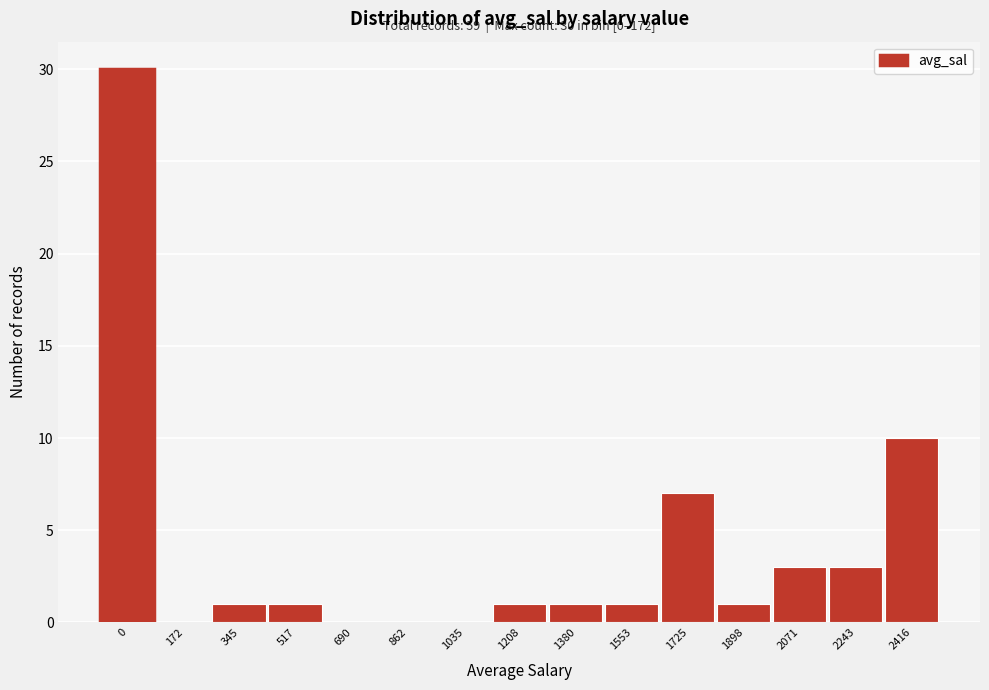

Reading left to right, what are all the values shown in this chart?

0=30	172=0	345=1	517=1	690=0	862=0	1035=0	1208=1	1380=1	1553=1	1725=7	1898=1	2071=3	2243=3	2416=10